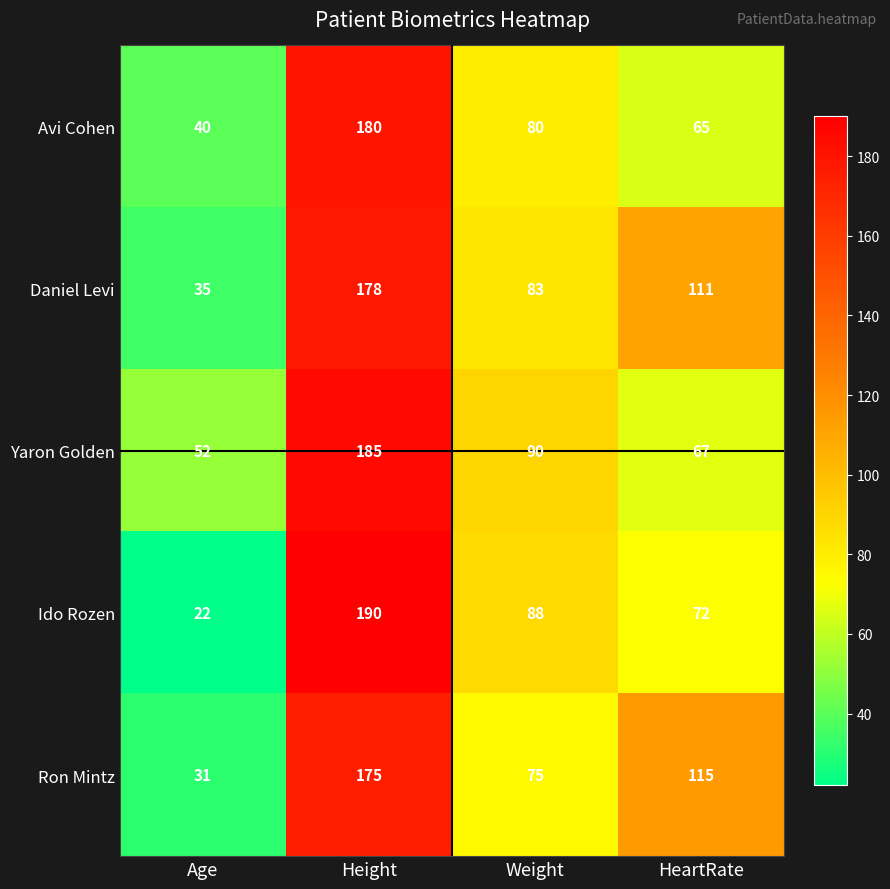

Which series changed the most between Age and HeartRate?

Ron Mintz